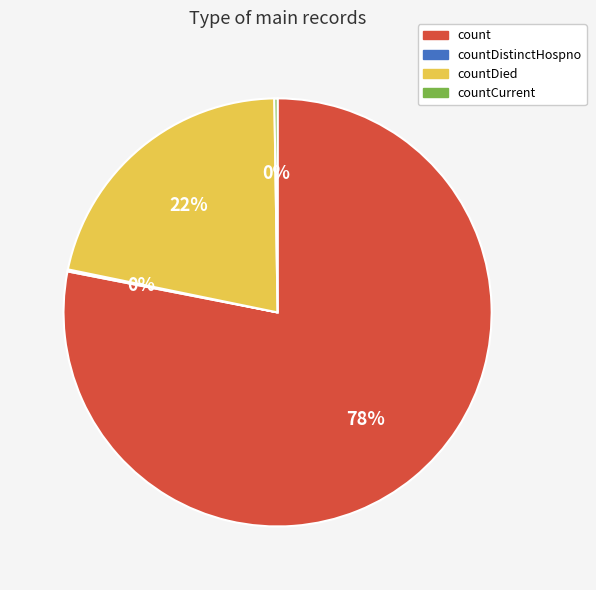

Between countDied and count, which is larger?

count